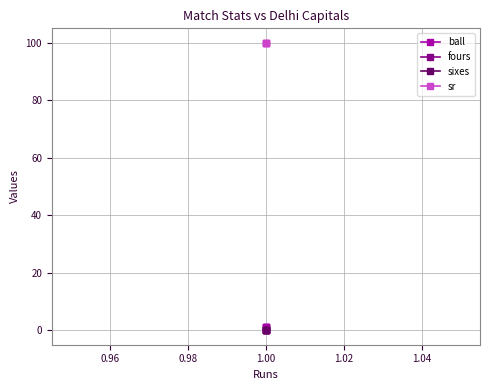

Does the chart display data point markers on the line(s)?

Yes